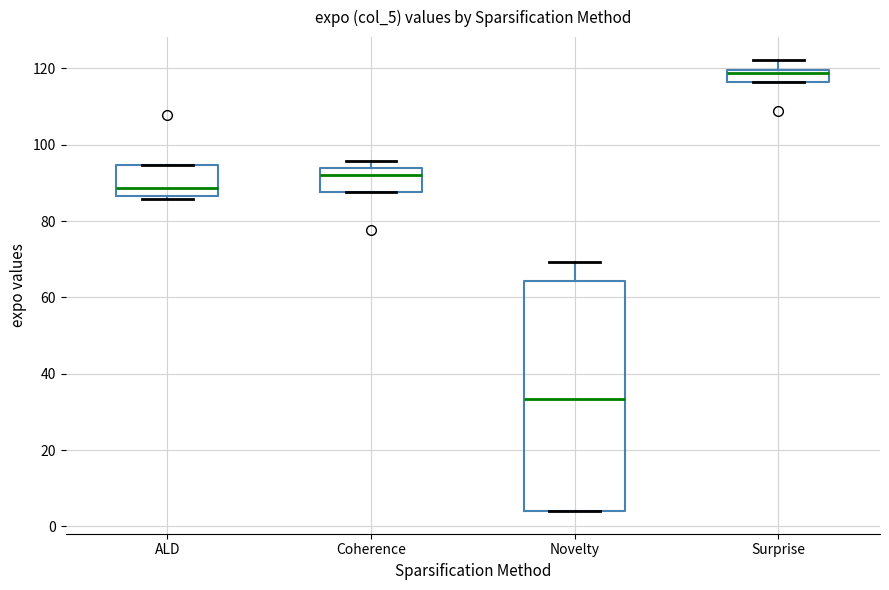

Where is the upper edge of the box for Coherence on the y-axis? The values are not printed on the chart, so give them approximately, as read against the axis.

94